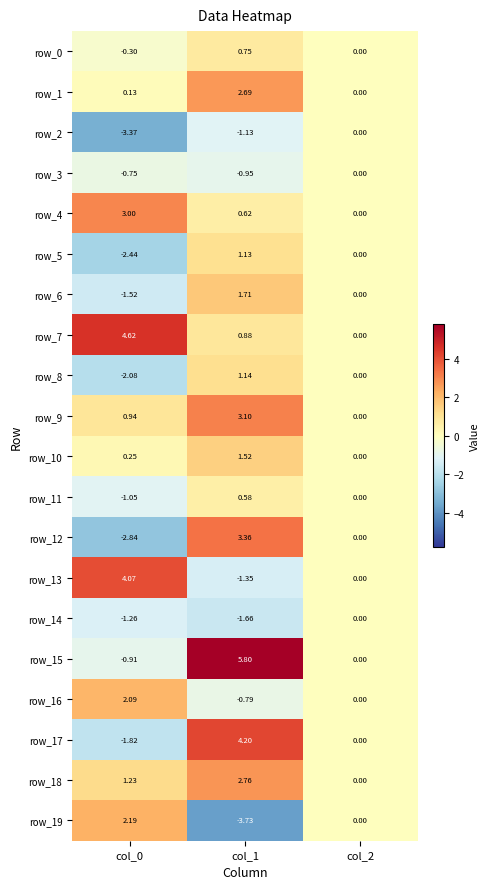

Read the row_9 value at col_1.

3.1